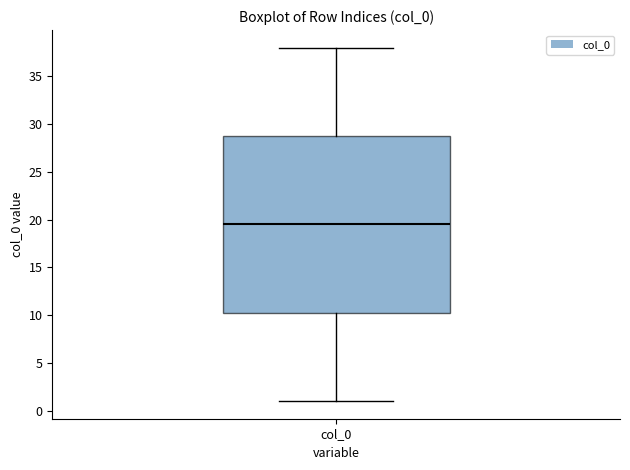

Read this box plot against the y-axis: the position of the median line, the range covered by the box, and the ends of both whiskers. The values are not printed on the chart, so give them approximately, as read against the axis.

median 19.5, box 10.5 to 29.0, whiskers 1.0 to 38.0